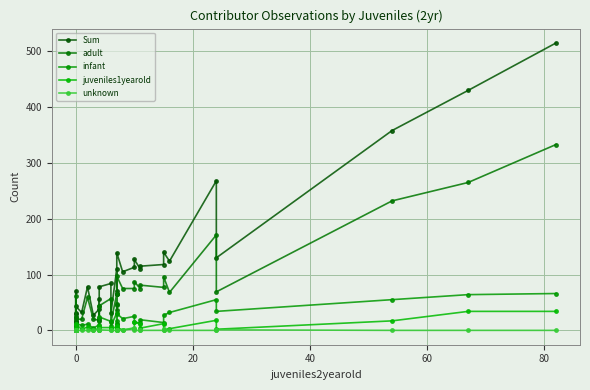

True or false: Sum and unknown intersect in this chart.

False